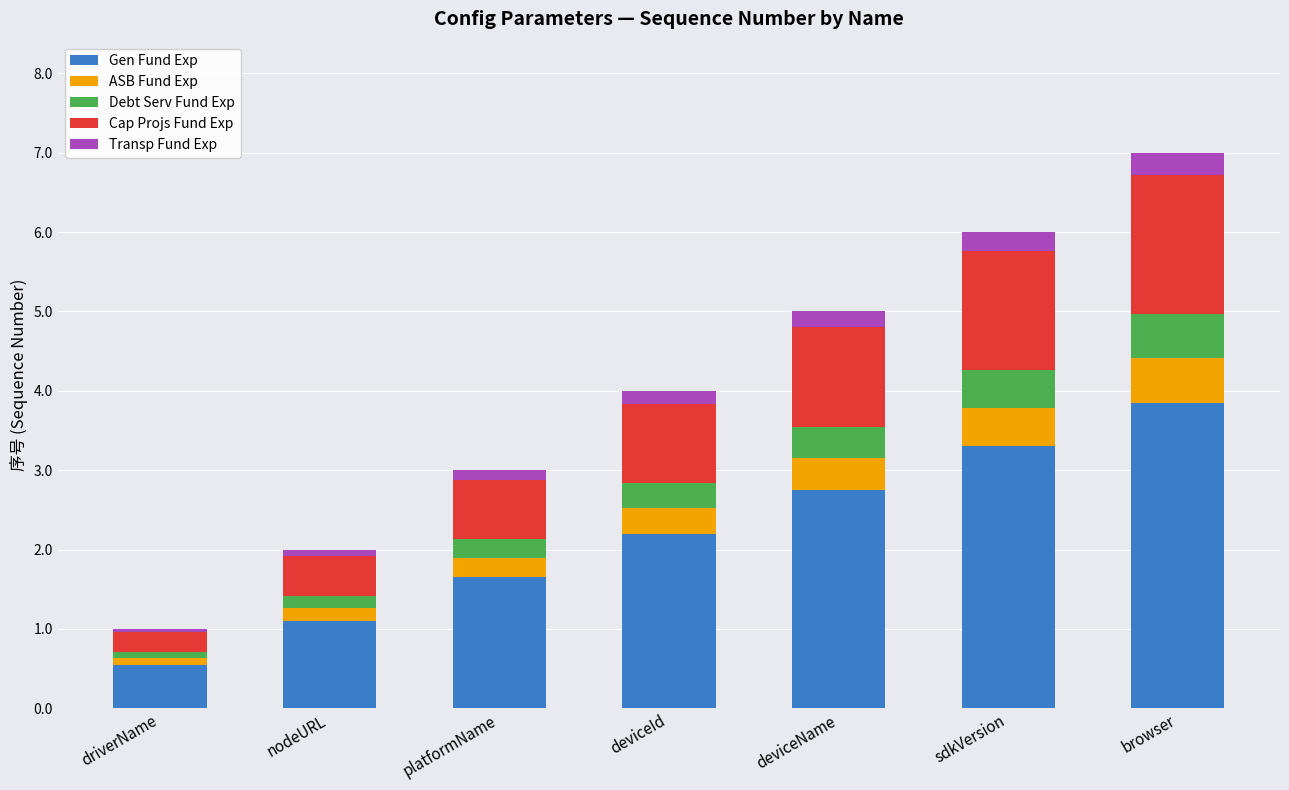

Where does the Gen Fund Exp series first go above 2?

deviceId